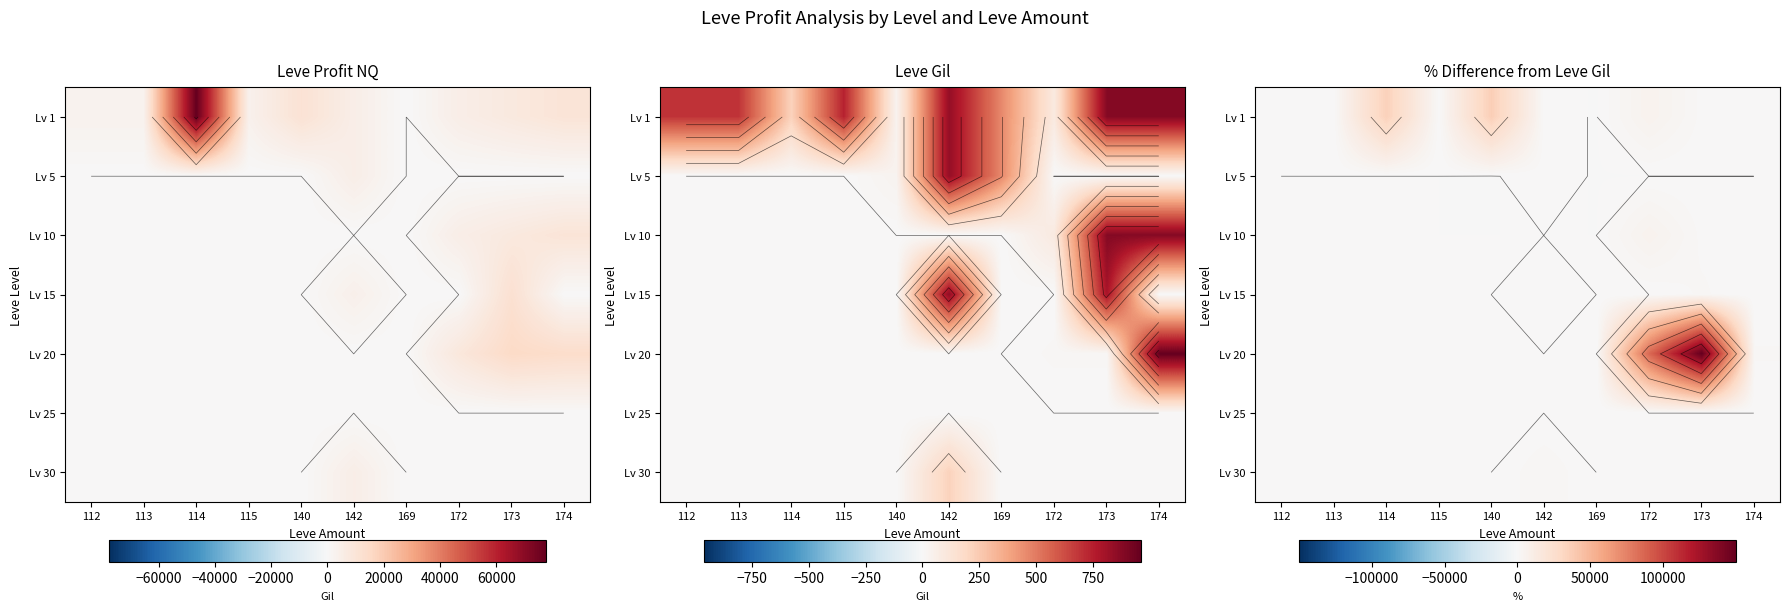

What is the spread (max minus min) of values at 114?

35128.6